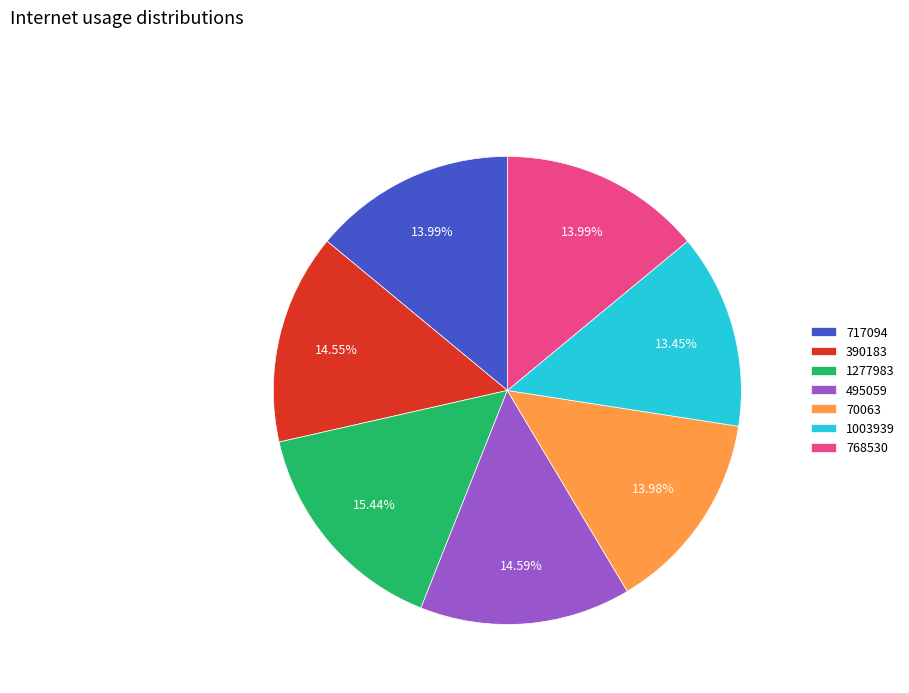

To the nearest percent, what is the average slice percentage?

14%